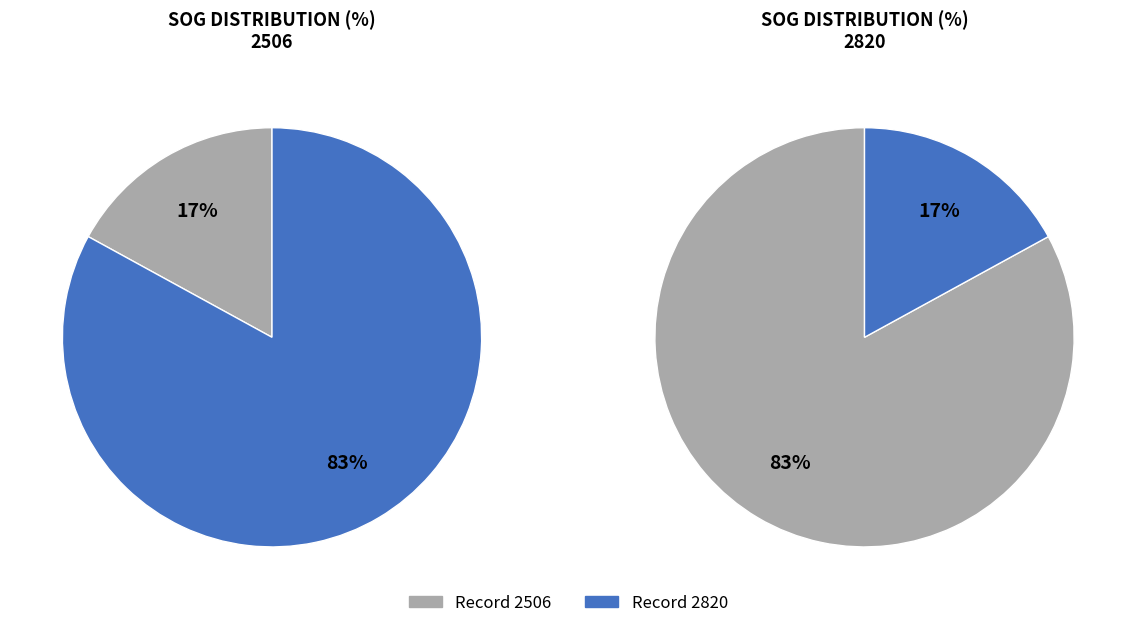

Which slice is the largest?

2820